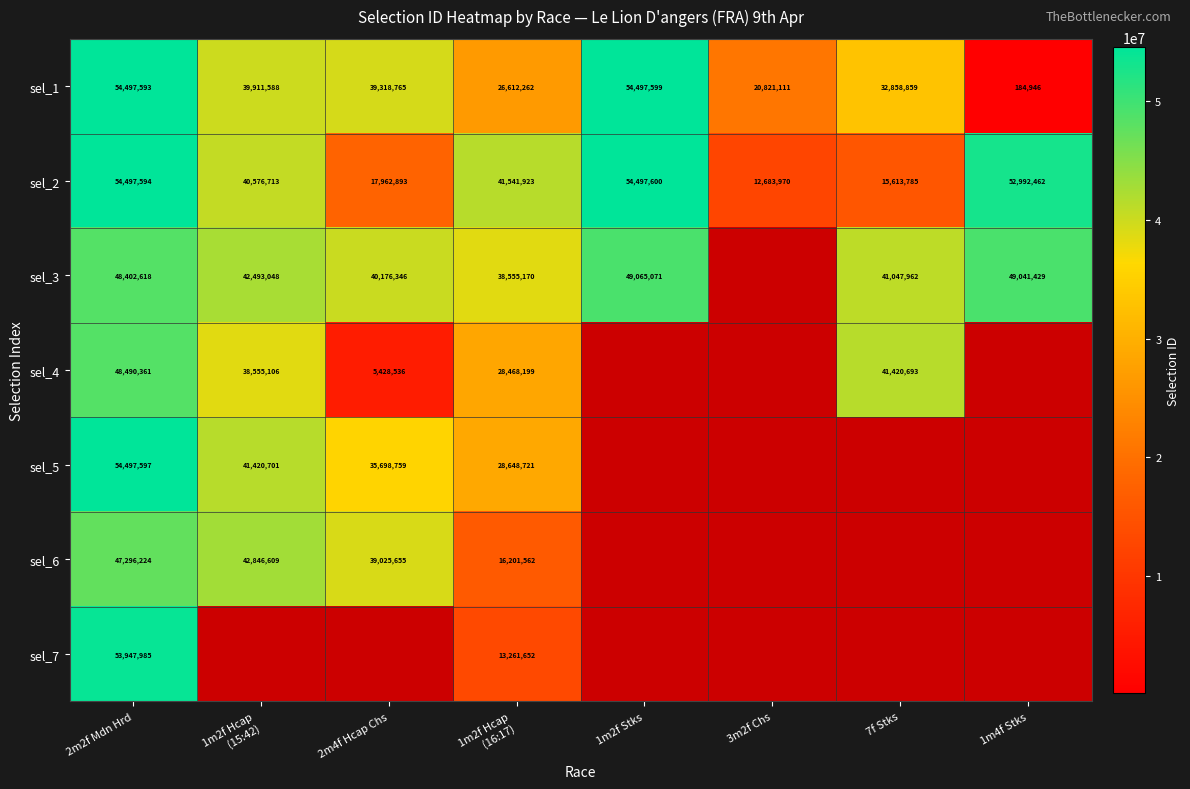

Which category has the lowest value in the sel_1 series?

1m4f Stks